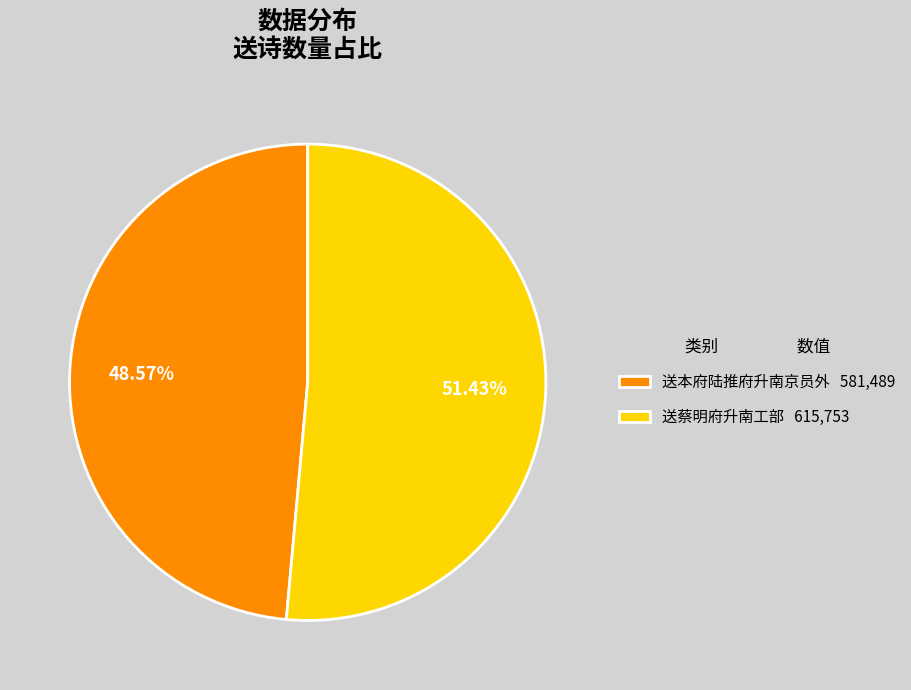

Approximately how many times larger is the value at 送蔡明府升南工部 615,753 compared to 送本府陆推府升南京员外 581,489?

1.1